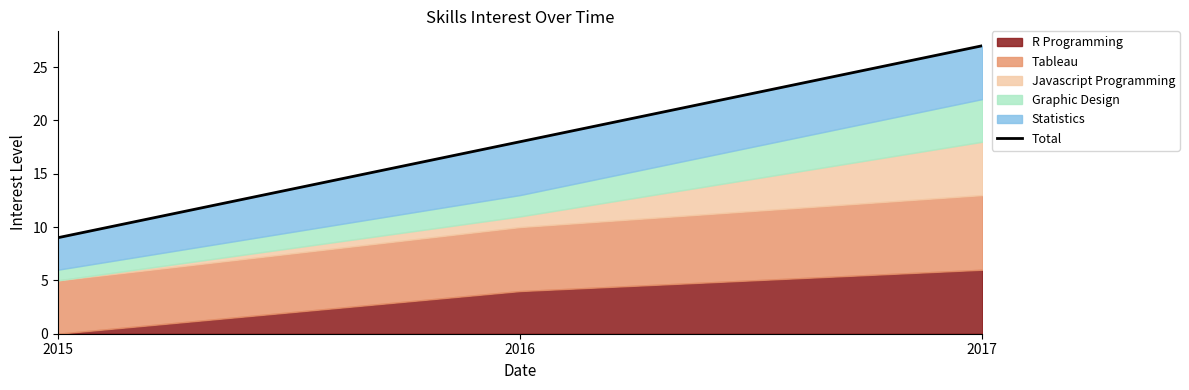

What is the maximum value shown in the chart?

27